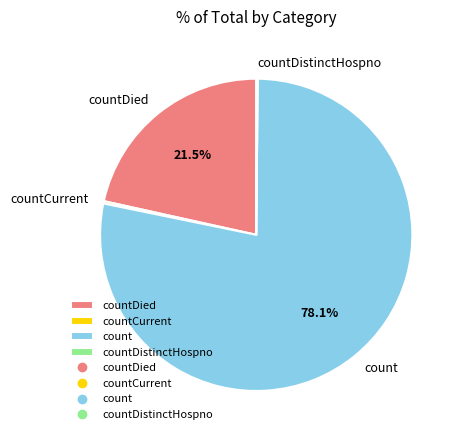

Is countDied the majority of the pie?

No